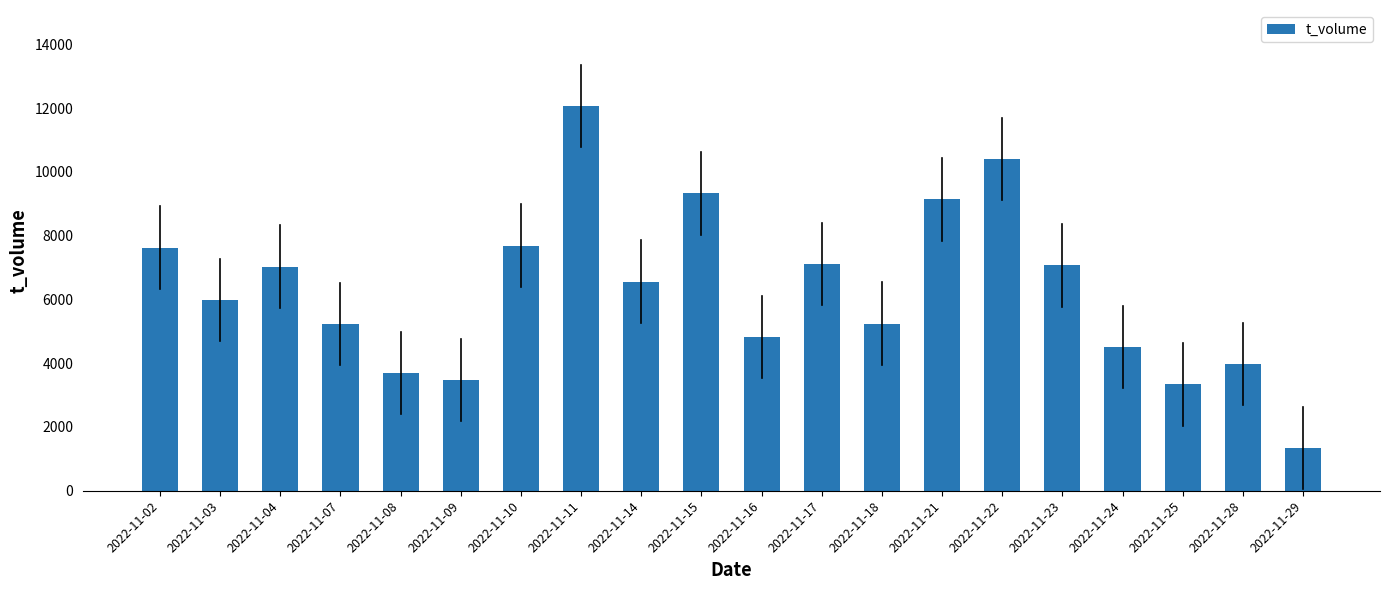

What is the difference between the maximum and minimum values?

10717